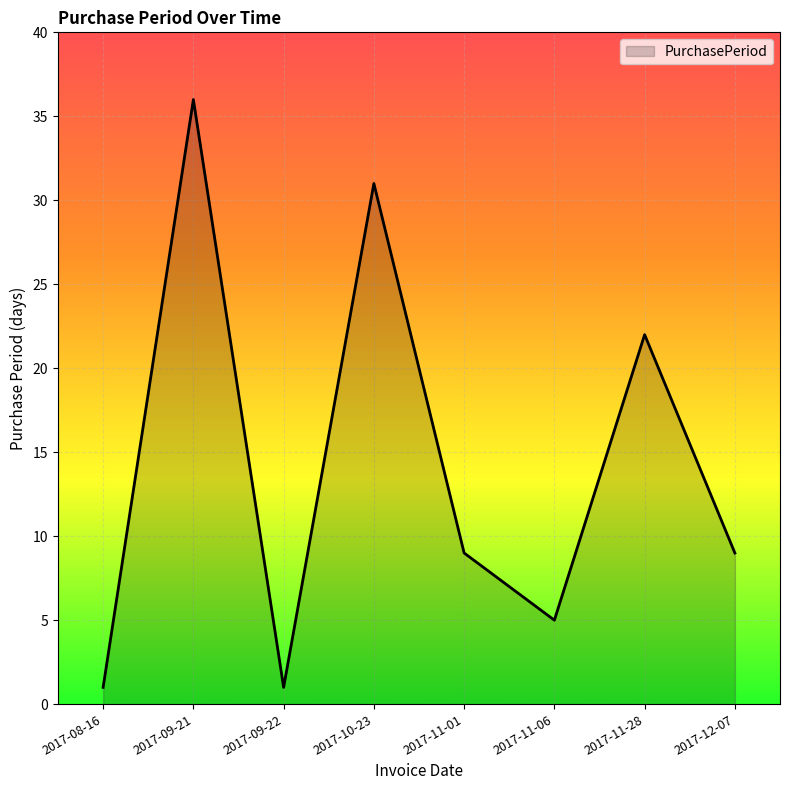

Between 2017-11-06 and 2017-08-16, which is larger?

2017-11-06